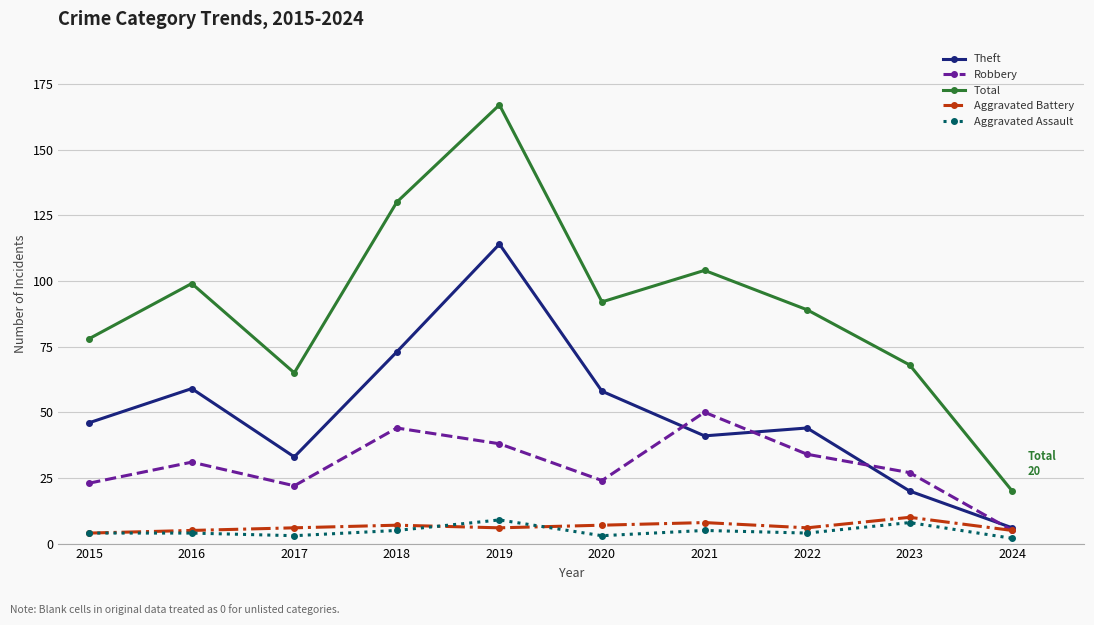

Reading right to left, extract all data points from this chart.

Theft: 6	20	44	41	58	114	73	33	59	46
Robbery: 5	27	34	50	24	38	44	22	31	23
Total: 20	68	89	104	92	167	130	65	99	78
Aggravated Battery: 5	10	6	8	7	6	7	6	5	4
Aggravated Assault: 2	8	4	5	3	9	5	3	4	4